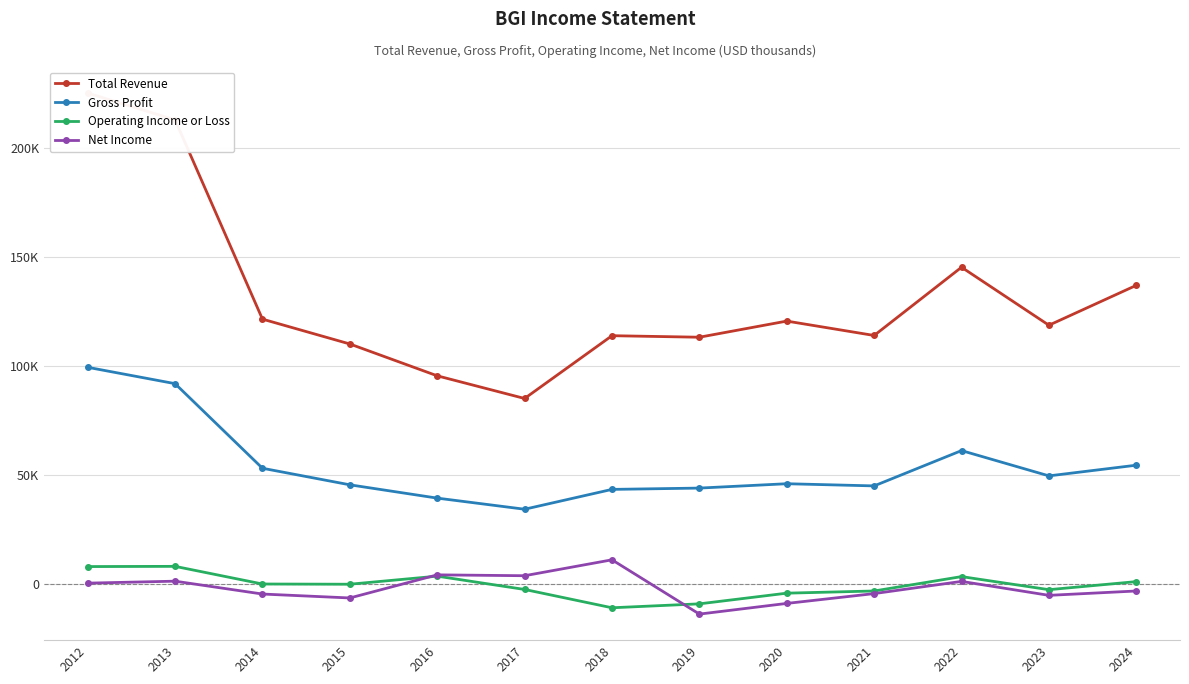

Read the Net Income value at 2019, to the nearest 50.

-14000